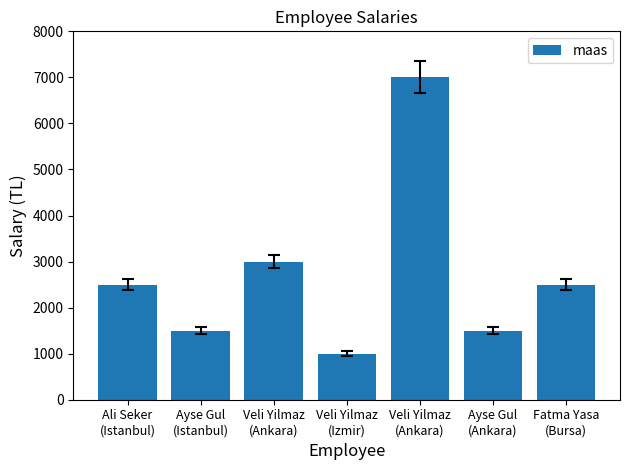

Does the chart contain stacked bars?

No